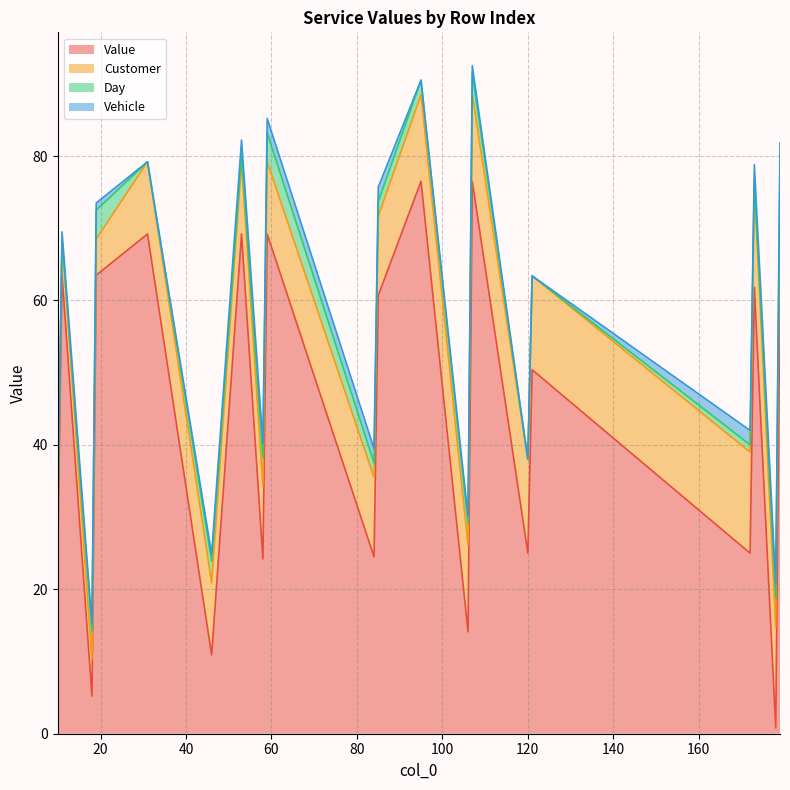

Rank the series at 53 from lowest to highest value.

Day, Vehicle, Customer, Value